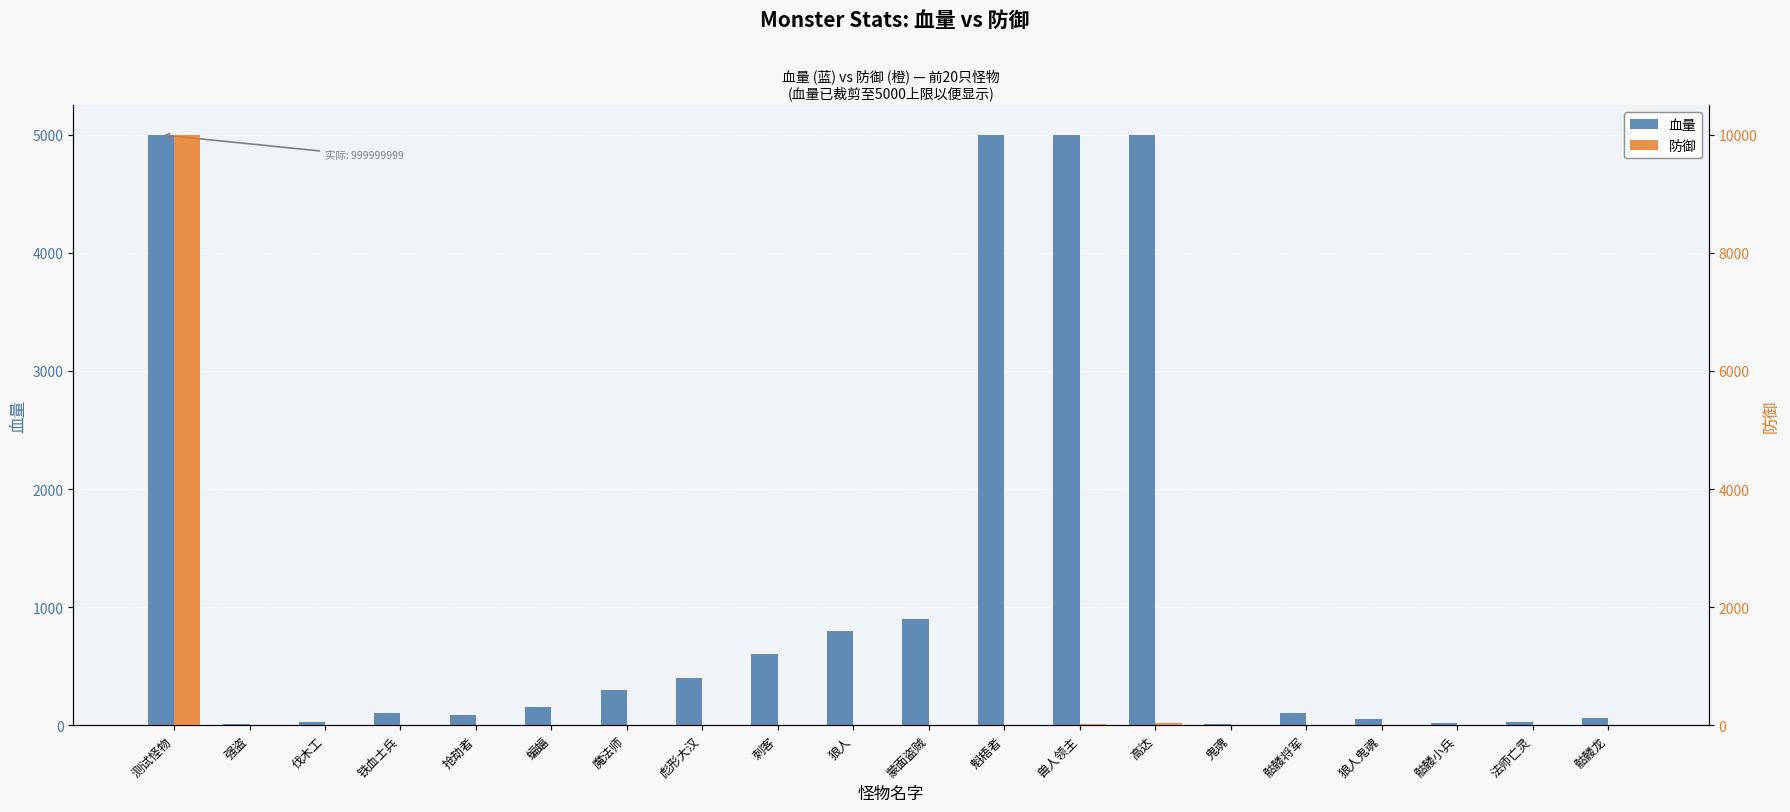

List the series in order of their overall mean, lowest first.

防御, 血量